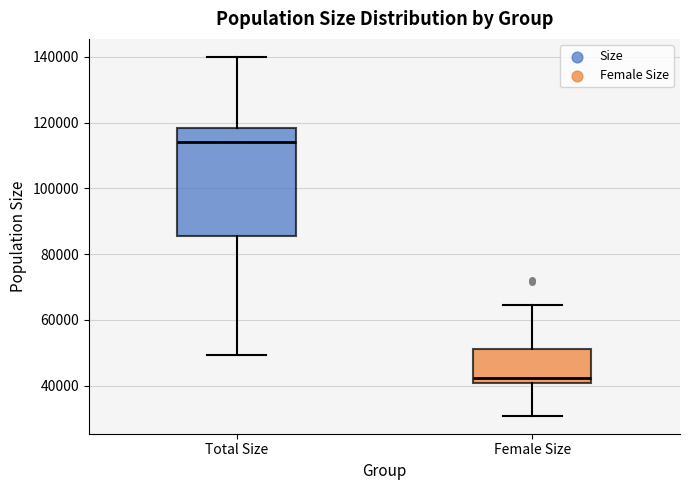

Comparing the boxes themselves (not the whiskers), which one is the tallest?

Total Size